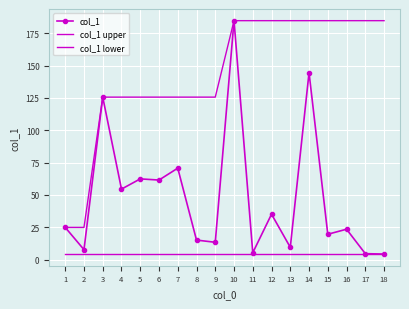

What is the lowest value of the col_1 lower series?

4.3